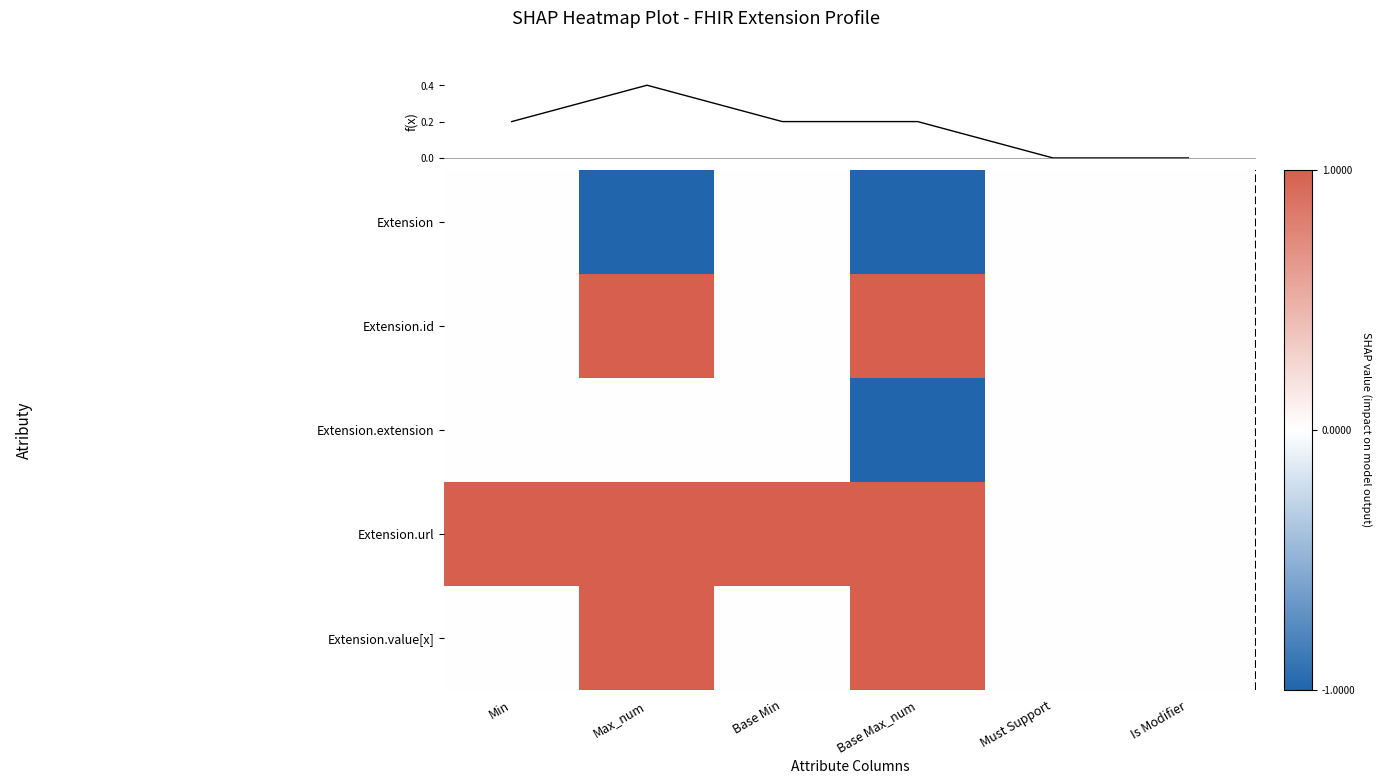

What is the maximum value shown in the chart?

1